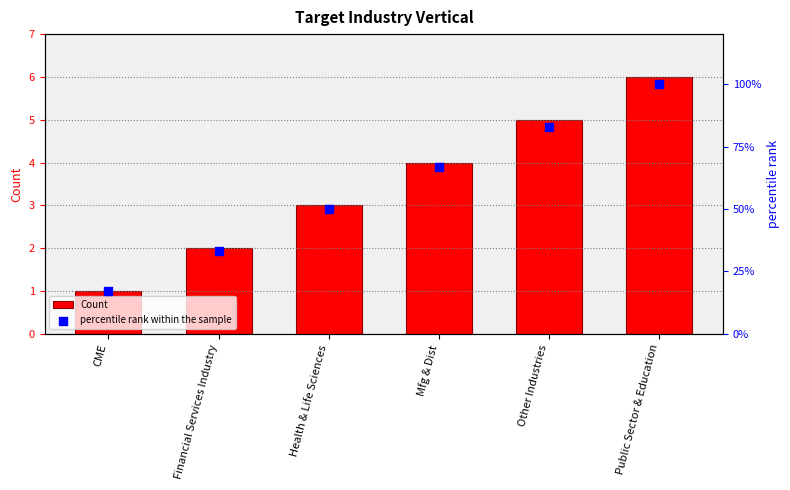

Which series contains the lowest Y value?

Count